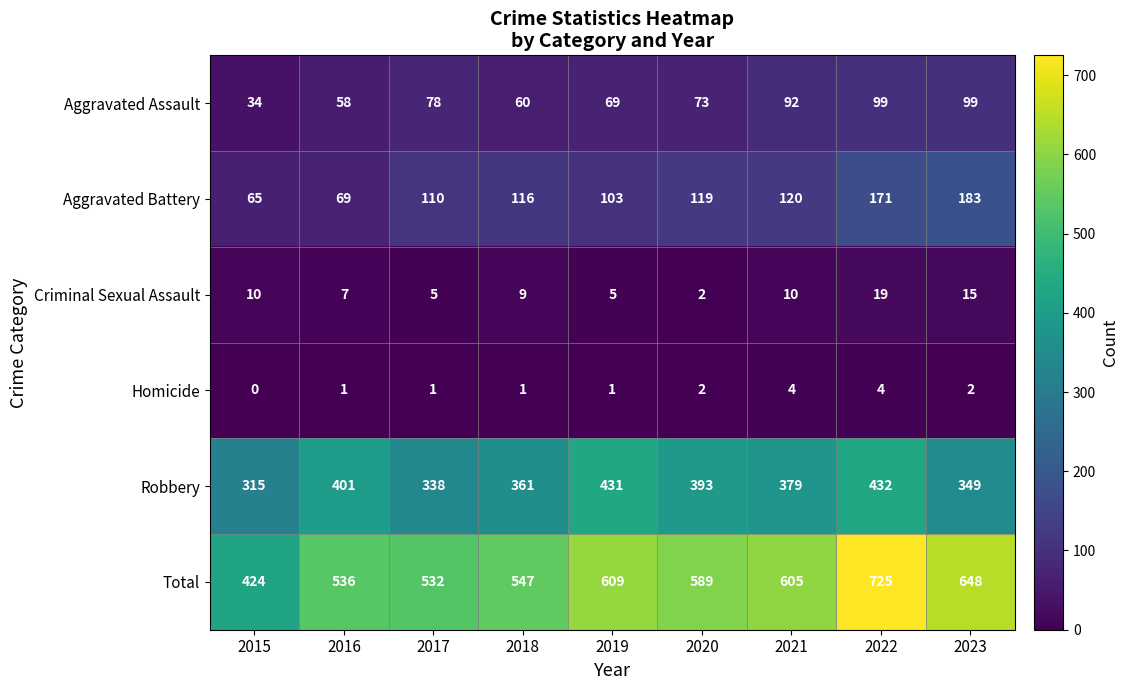

At which category does the chart reach its peak across all series?

2022